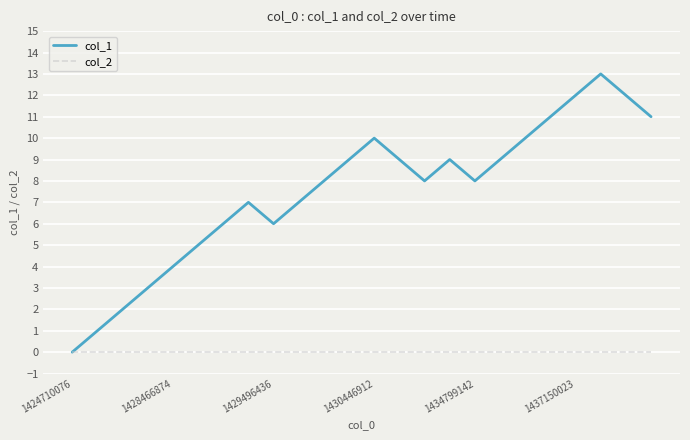

Which series has the largest range (max minus min)?

col_1